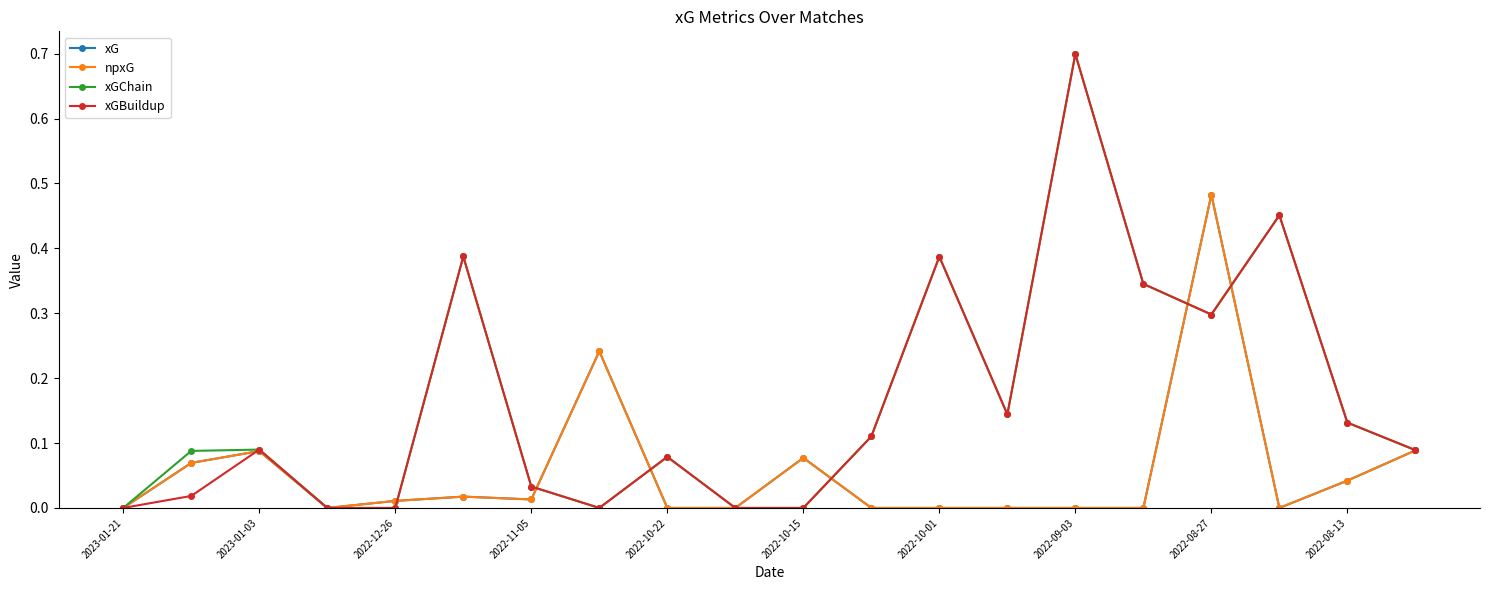

Does the chart have visible grid lines?

No